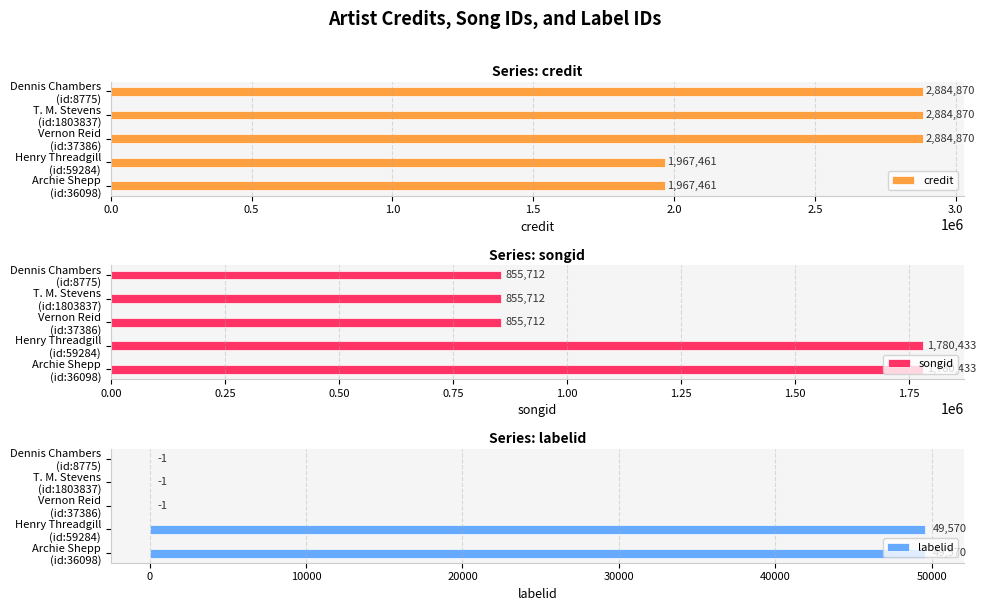

At how many categories does at least one series exceed 1456570?

5